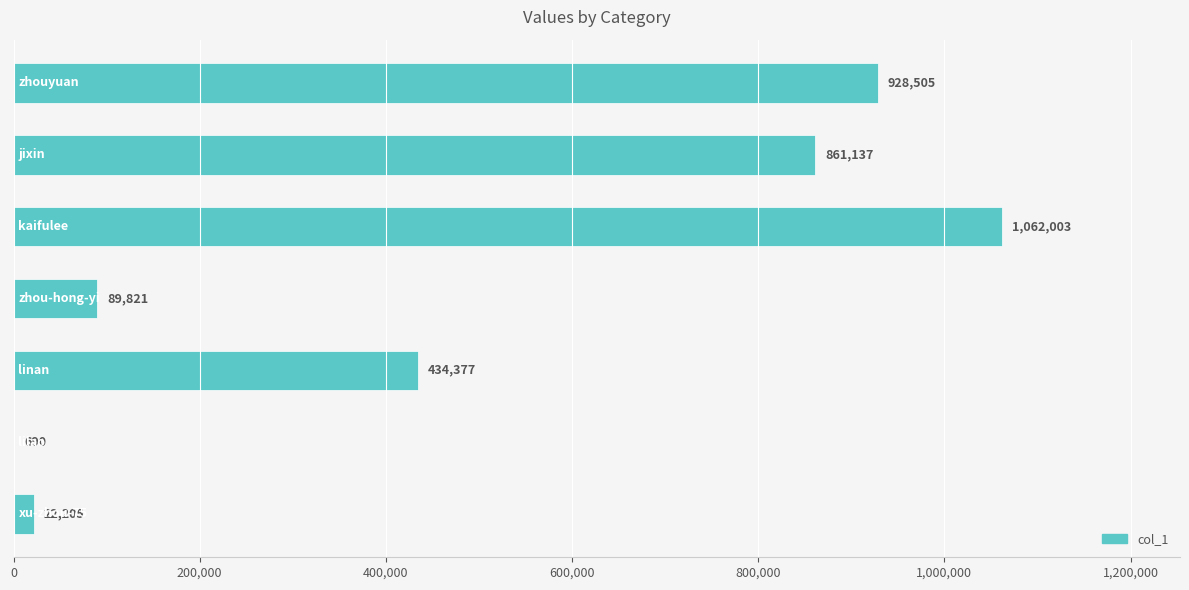

What is the maximum value shown in the chart?

1062003